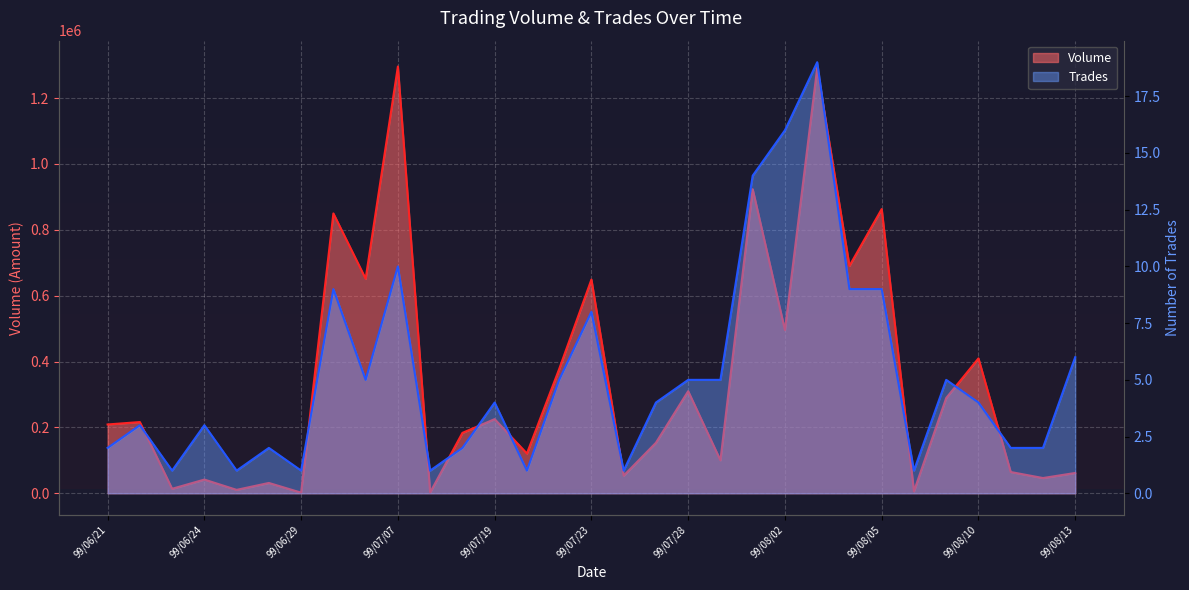

What is the lowest value of the Trades series?

1